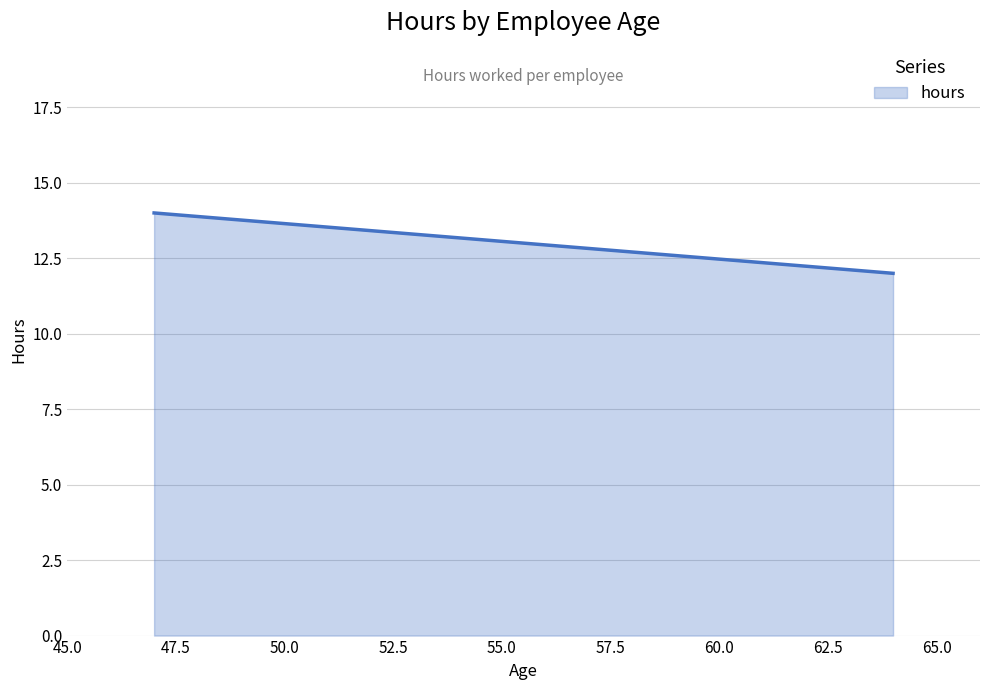

The value at 64 is 16. True or false?

False